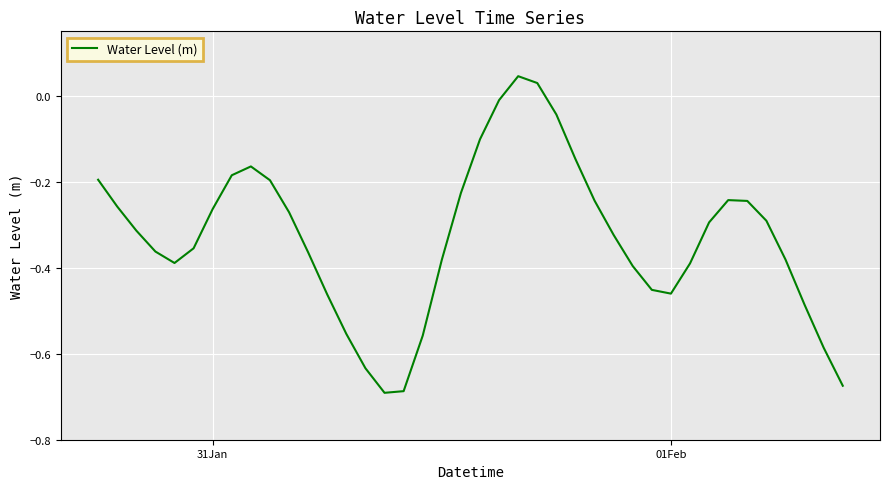

Count the number of categories in the chart.

40